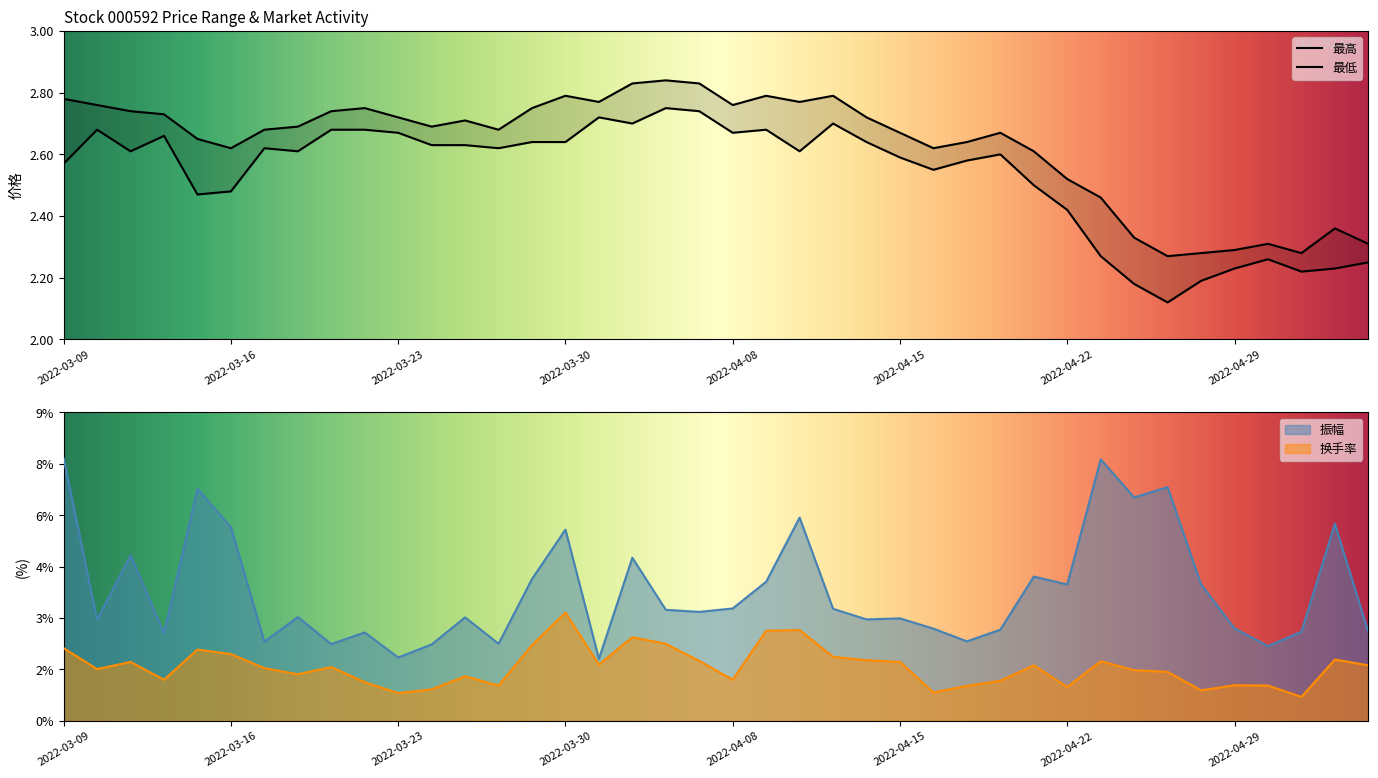

What is the label of the 3rd point from the left?

2022-03-11